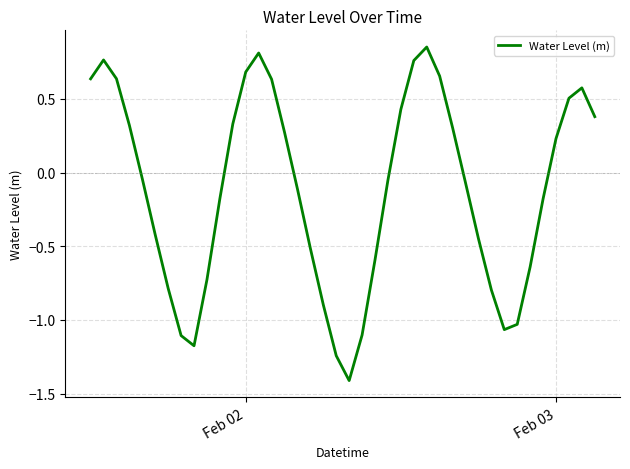

What is the sum of all values?

-4.8